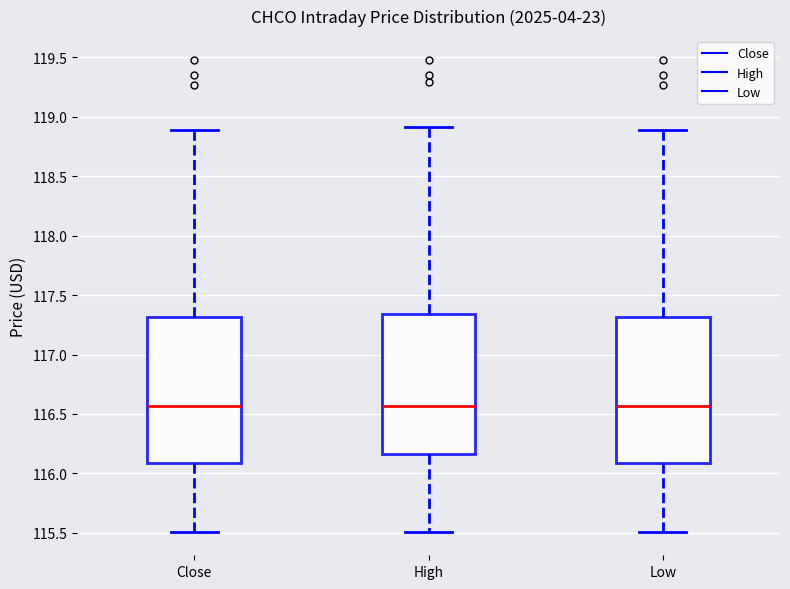

Reading left to right, read every box against the y-axis: the position of its median line, the range the box covers, and the ends of its whiskers. The values are not printed on the chart, so give them approximately, as read against the axis.

Close: median 116.55, box 116.10 to 117.30, whiskers 115.50 to 118.90
High: median 116.55, box 116.15 to 117.35, whiskers 115.50 to 118.90
Low: median 116.55, box 116.10 to 117.30, whiskers 115.50 to 118.90